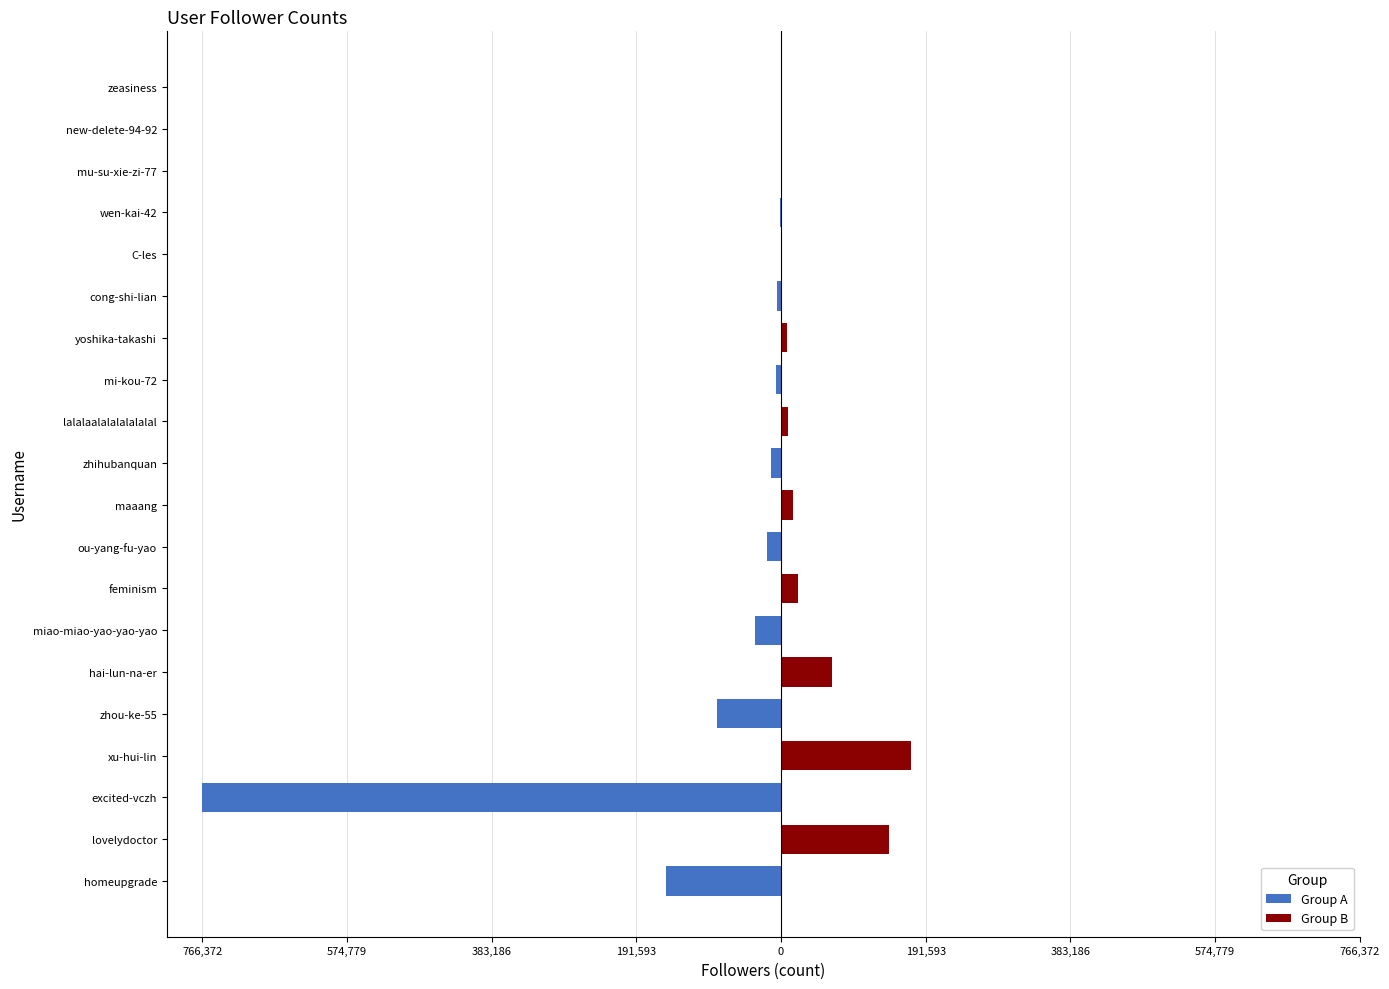

How many groups of bars are there?

20